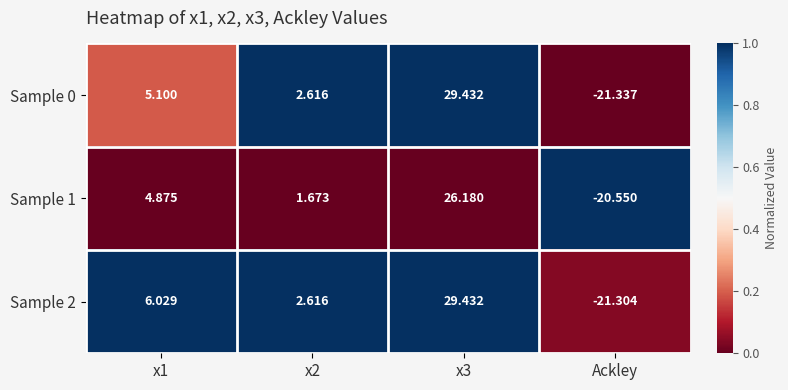

Which category has the lowest value across all series?

Ackley